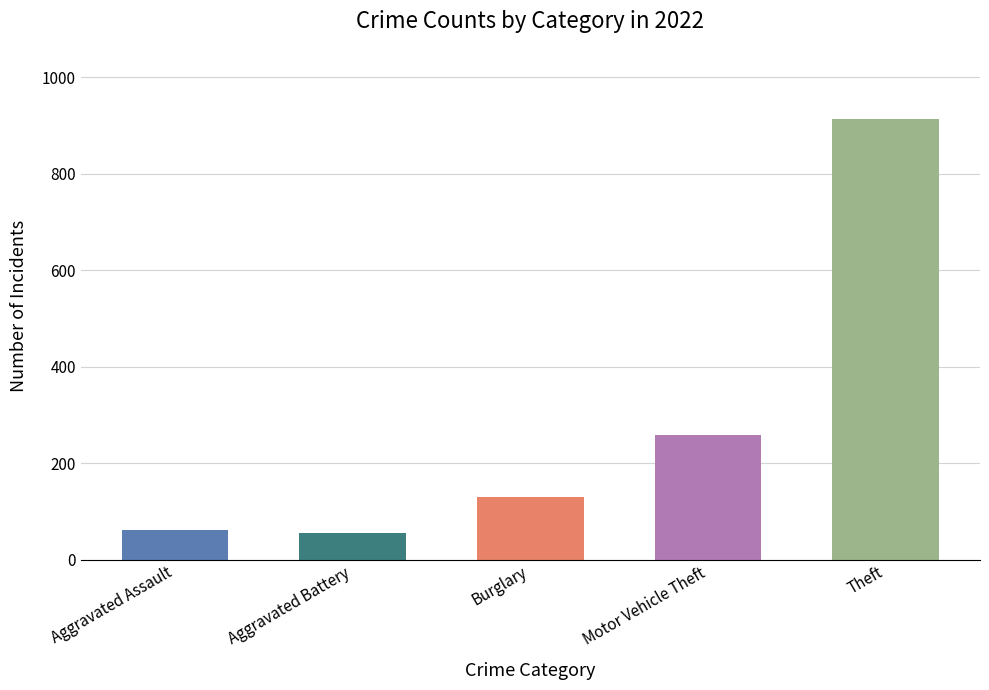

Are the bars horizontal?

No